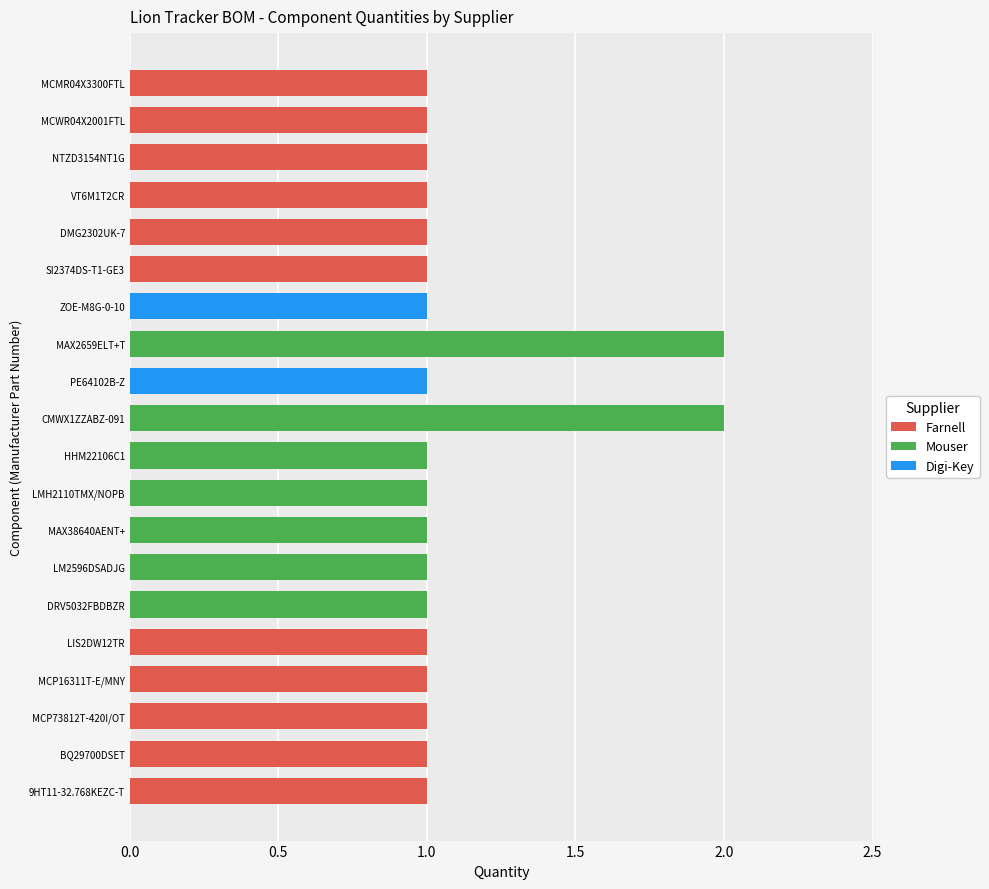

Is it true that Farnell equals 1 at MCP73812T-420I/OT?

True